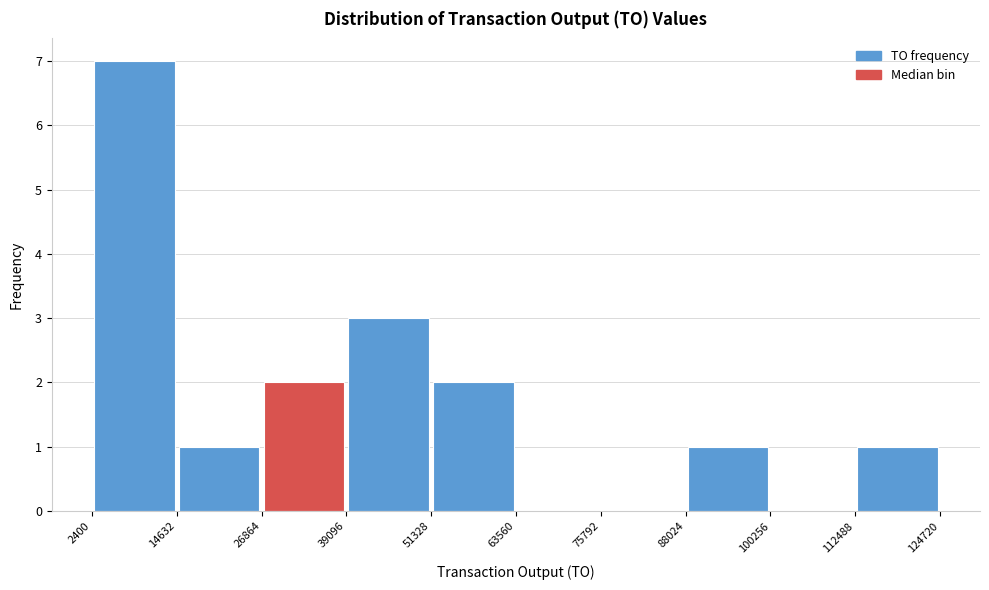

Reading left to right, list every bar in this chart as the range it spans on the x-axis followed by its height. The values are not printed on the chart, so give them approximately, as read against the axis.

2400 to 14632: 7
14632 to 26864: 1
26864 to 39096: 2
39096 to 51328: 3
51328 to 63560: 2
63560 to 75792: 0
75792 to 88024: 0
88024 to 100256: 1
100256 to 112488: 0
112488 to 124720: 1